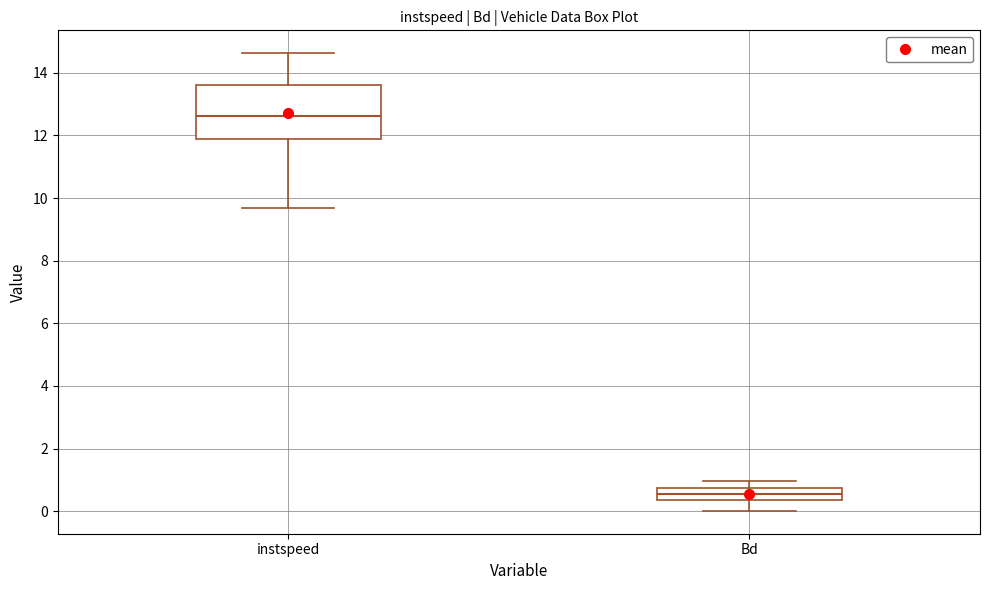

Which box has the highest median line?

instspeed